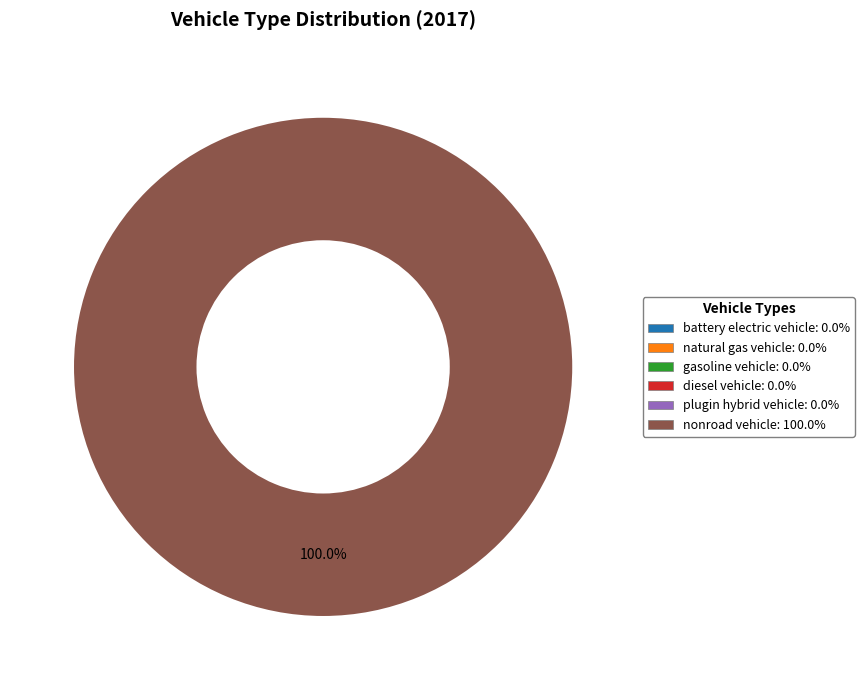

Does any single category account for the majority?

Yes